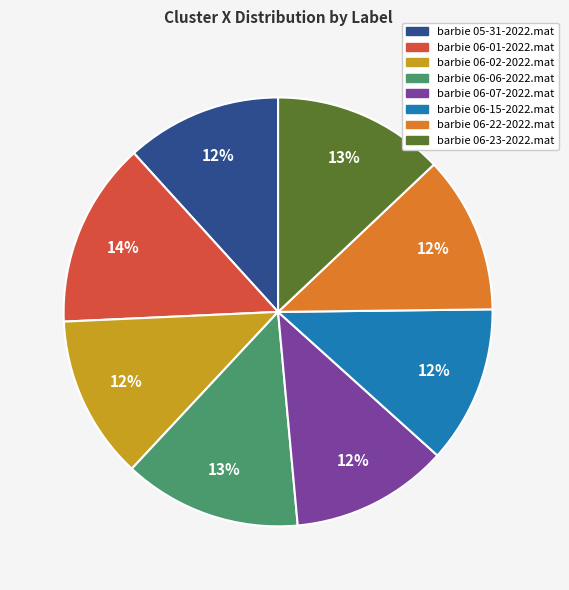

What percentage is the barbie 06-02-2022.mat slice, to the nearest percent?

12%